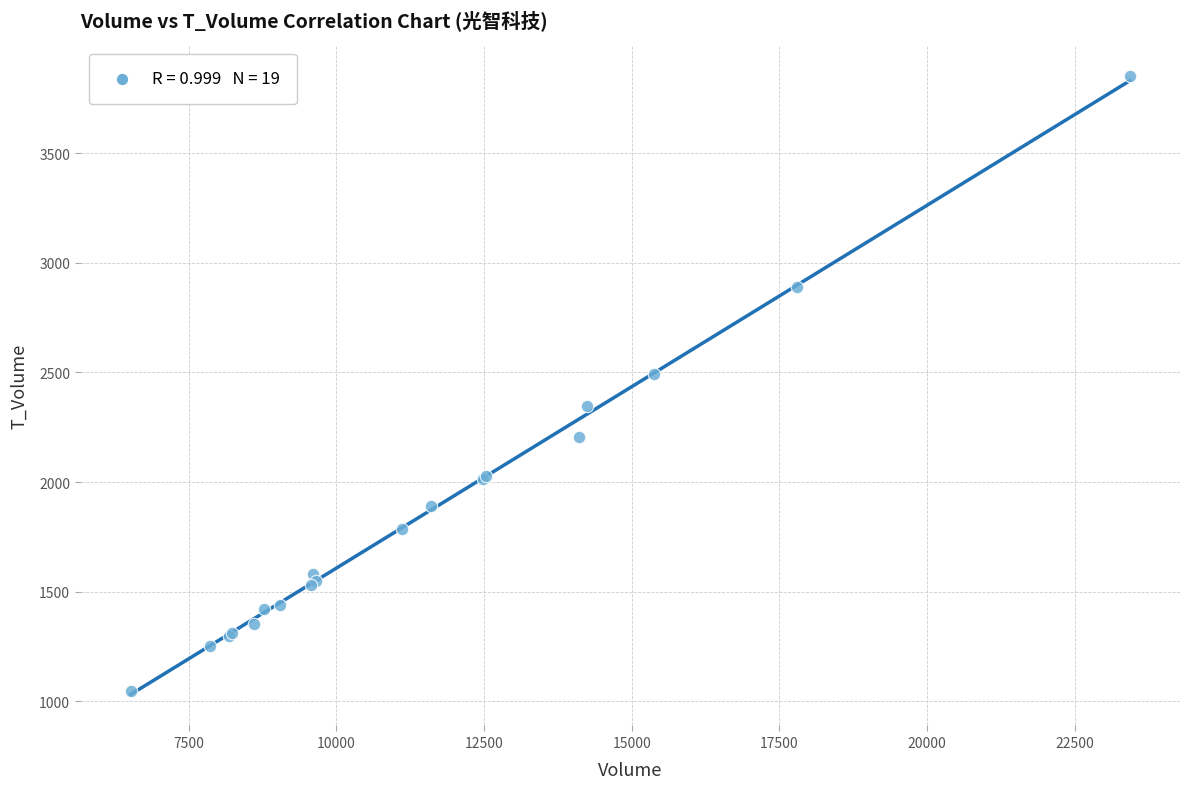

What Y value in the scatter plot is closest to 2449?

2494